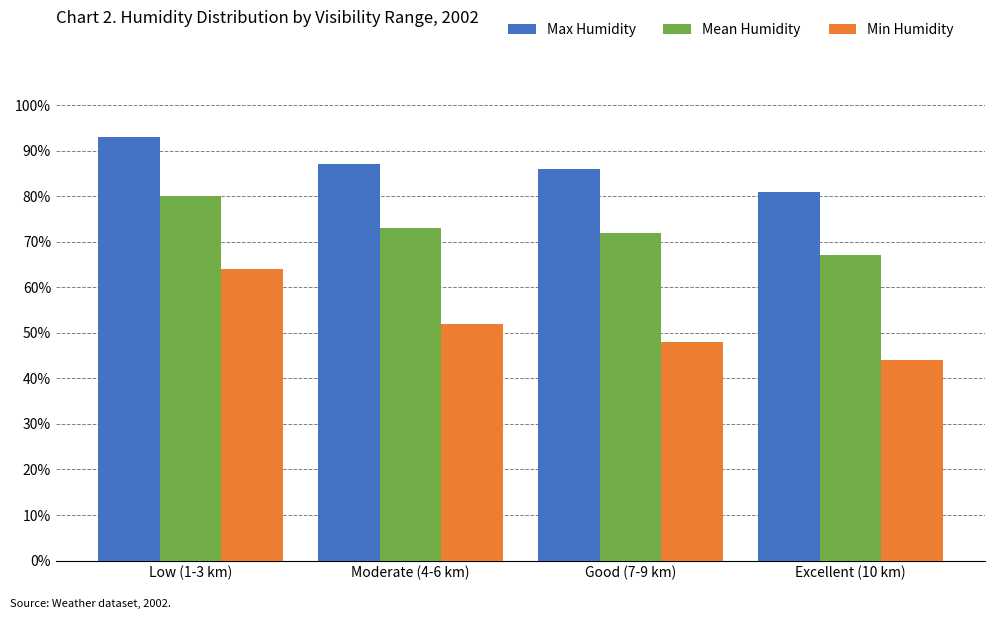

How many bars are there in each group?

3